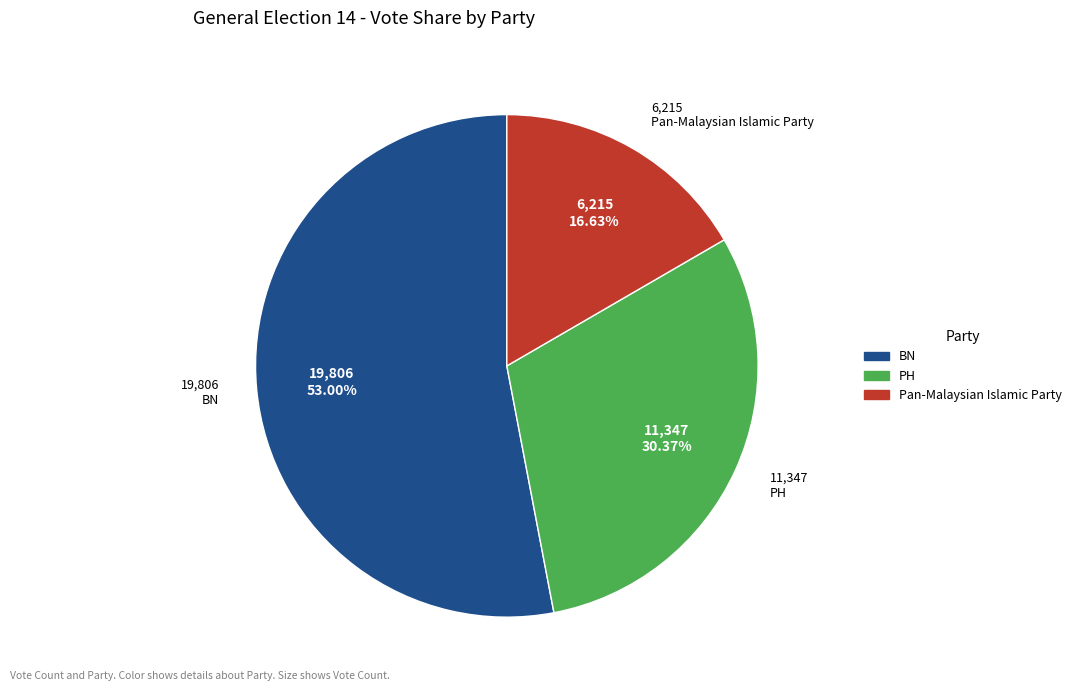

Rank the categories by value from lowest to highest.

Pan-Malaysian Islamic Party, PH, BN